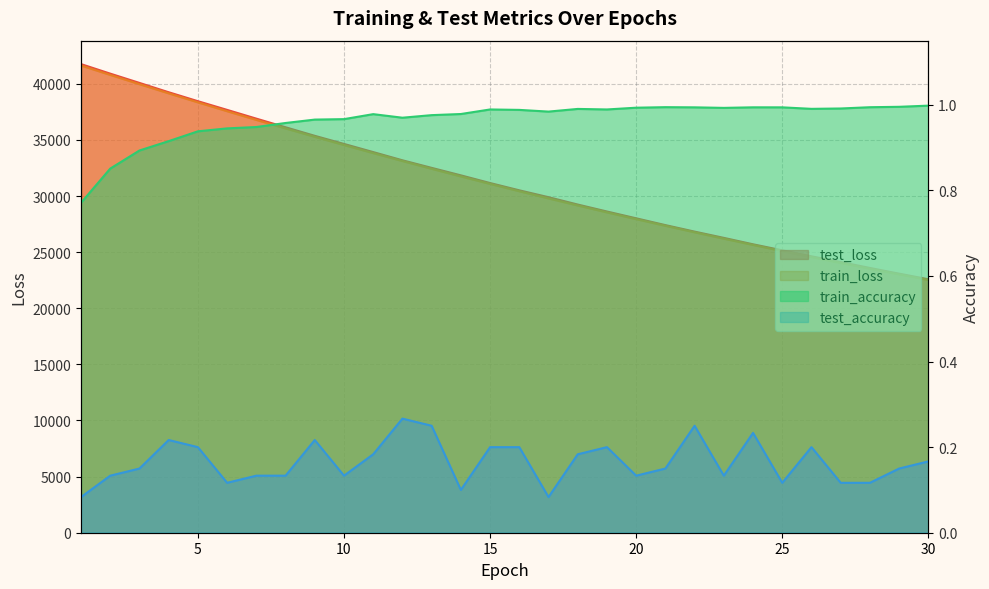

Where is the first local maximum for test_accuracy?

4